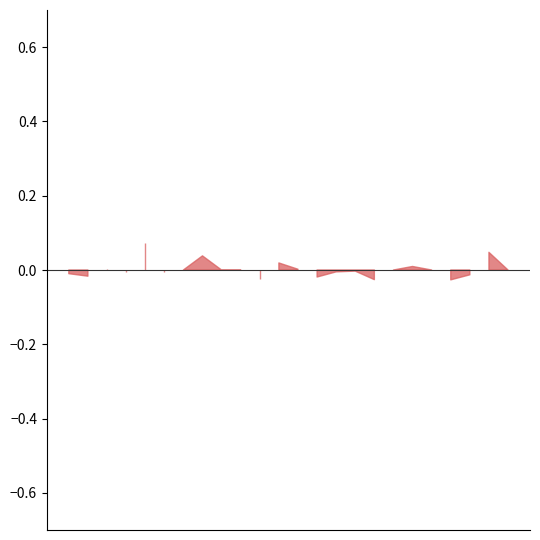

True or false: accuracy and f1 intersect in this chart.

True